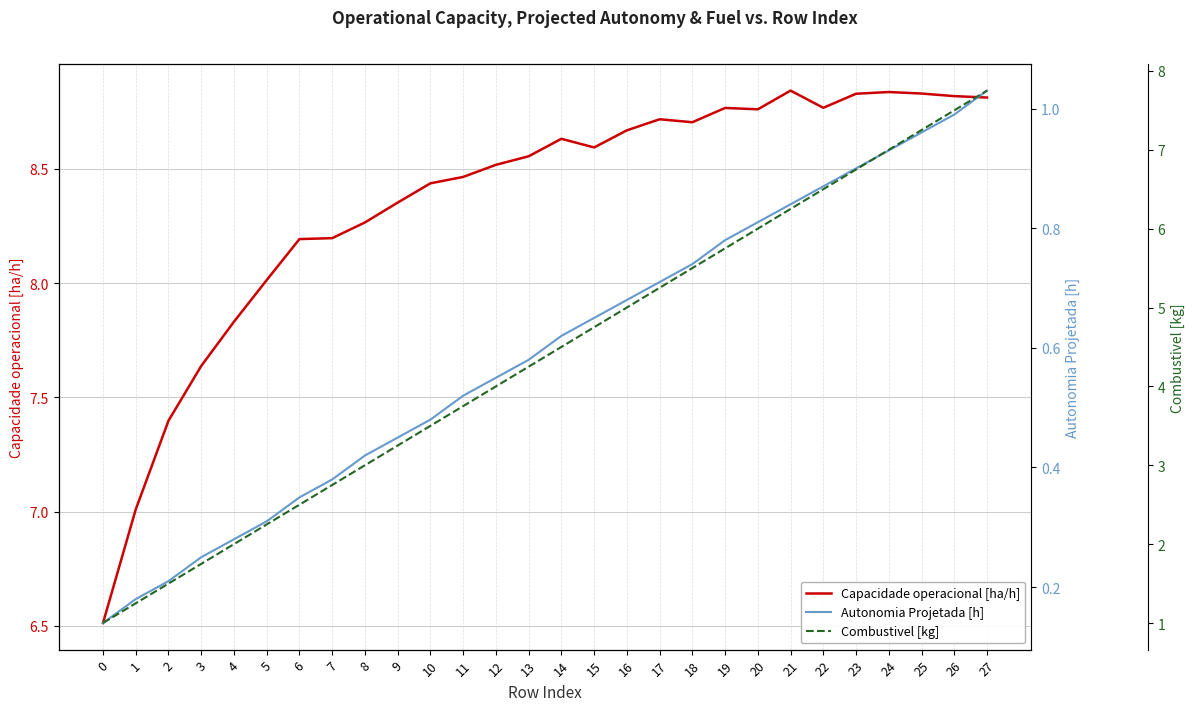

How many data points in Combustivel [kg] are above 4?

15